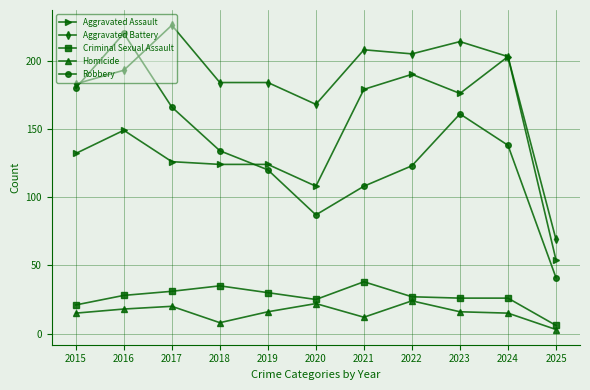

What is the average value of the Criminal Sexual Assault series?

27